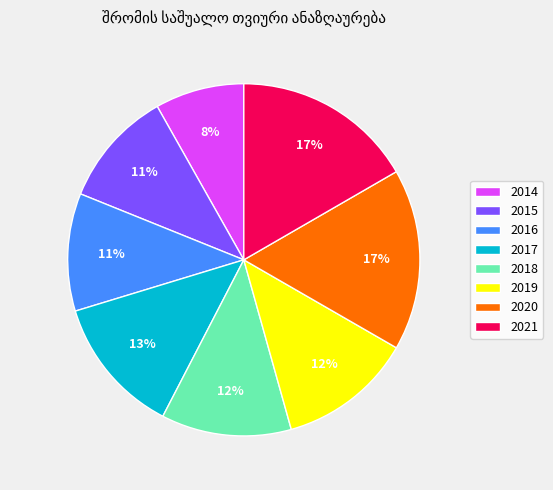

What percentage is the 2021 slice, to the nearest percent?

17%